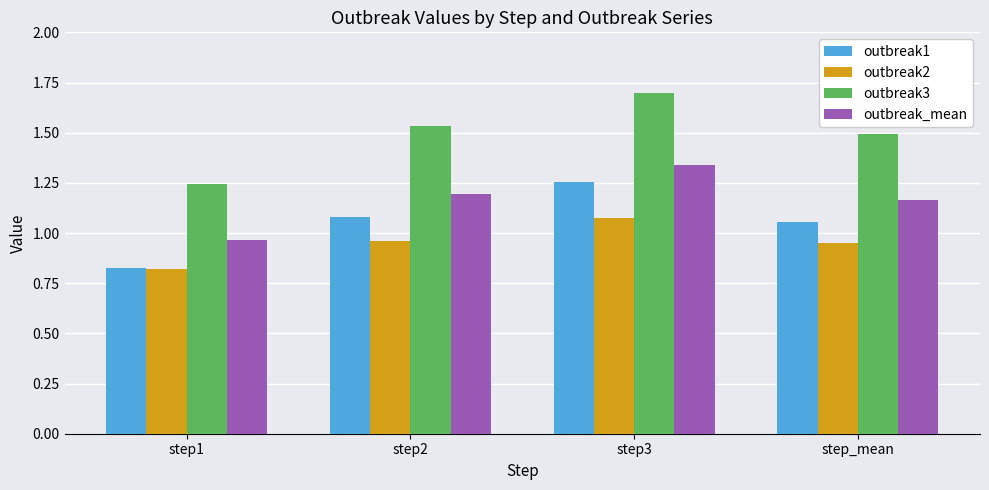

What is the difference between the outbreak3 values at step3 and step1?

0.5